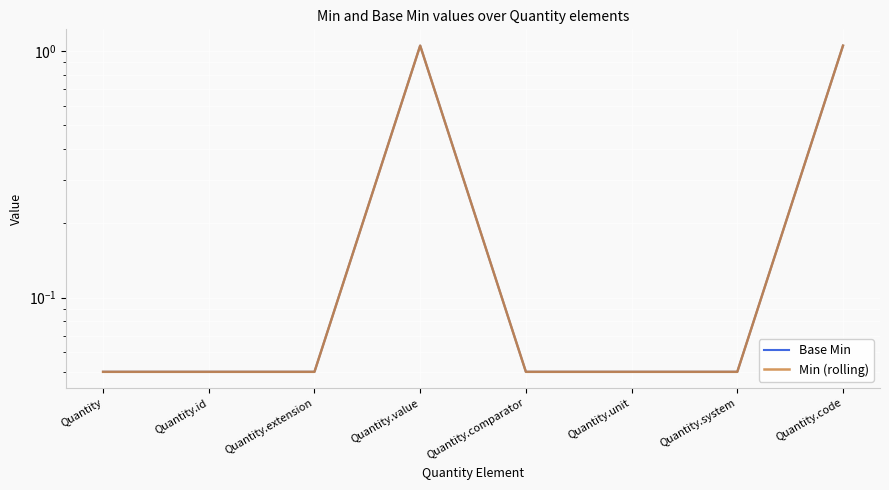

What is the label of the 8th point from the left?

Quantity.code